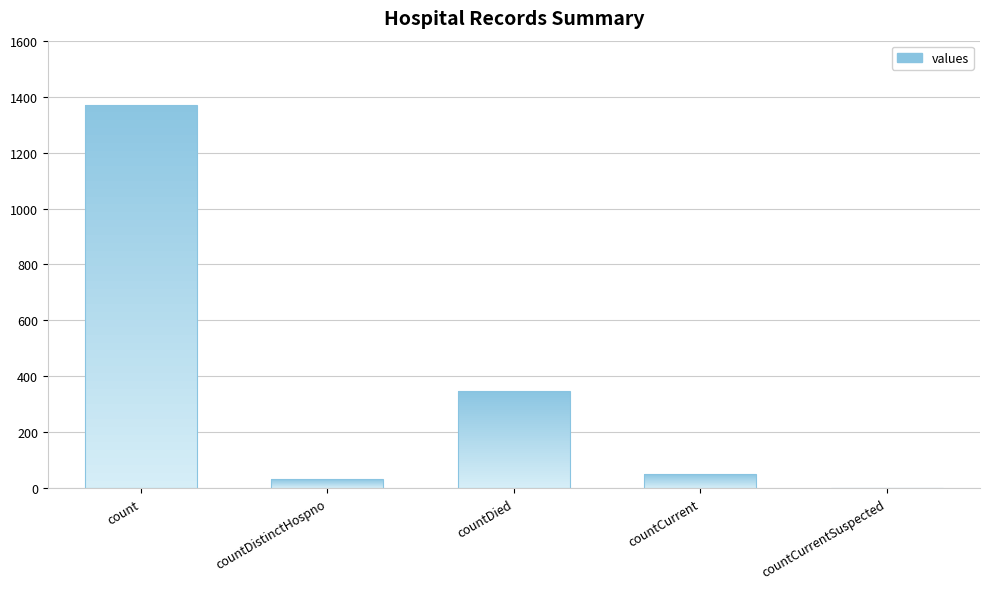

Is it true that the value at countDied is 349?

True